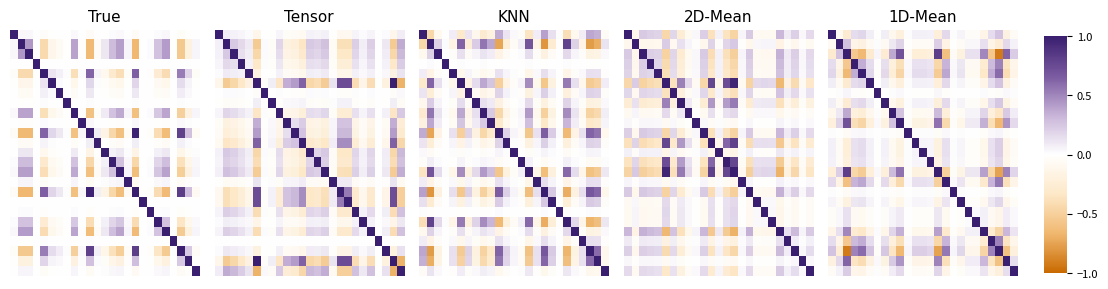

At which category is the sum across all series the highest?

10